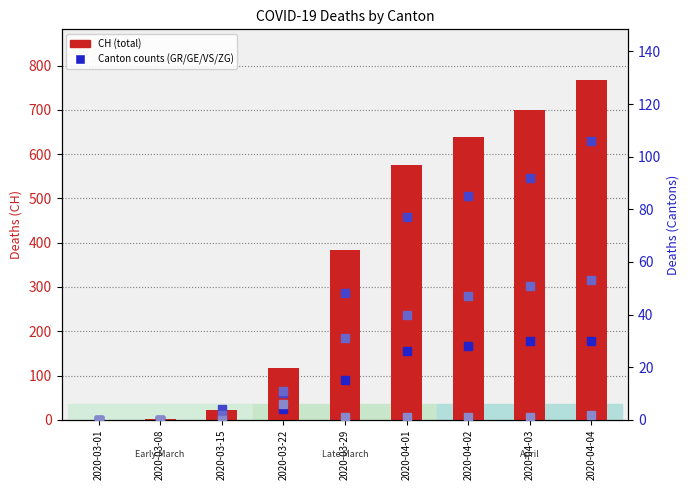

What is the difference between the maximum and minimum values in the ZG series?

6